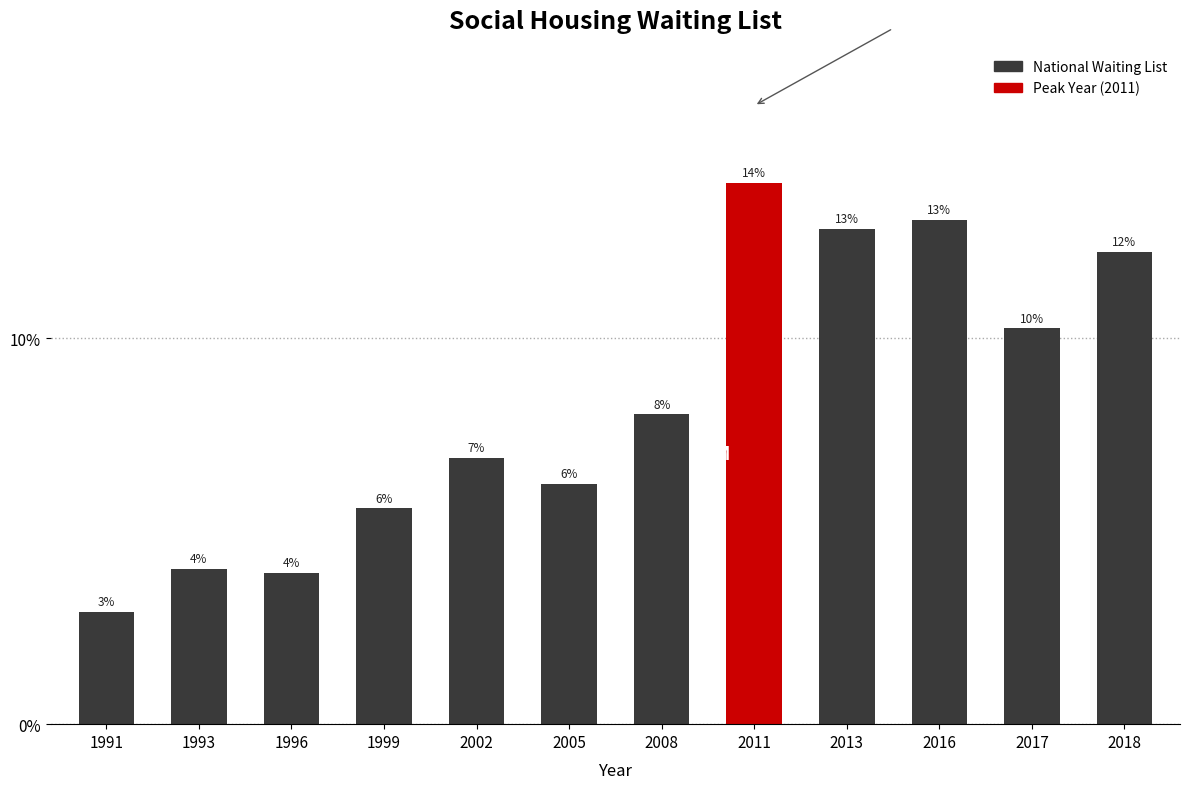

Does the chart contain any negative values?

No